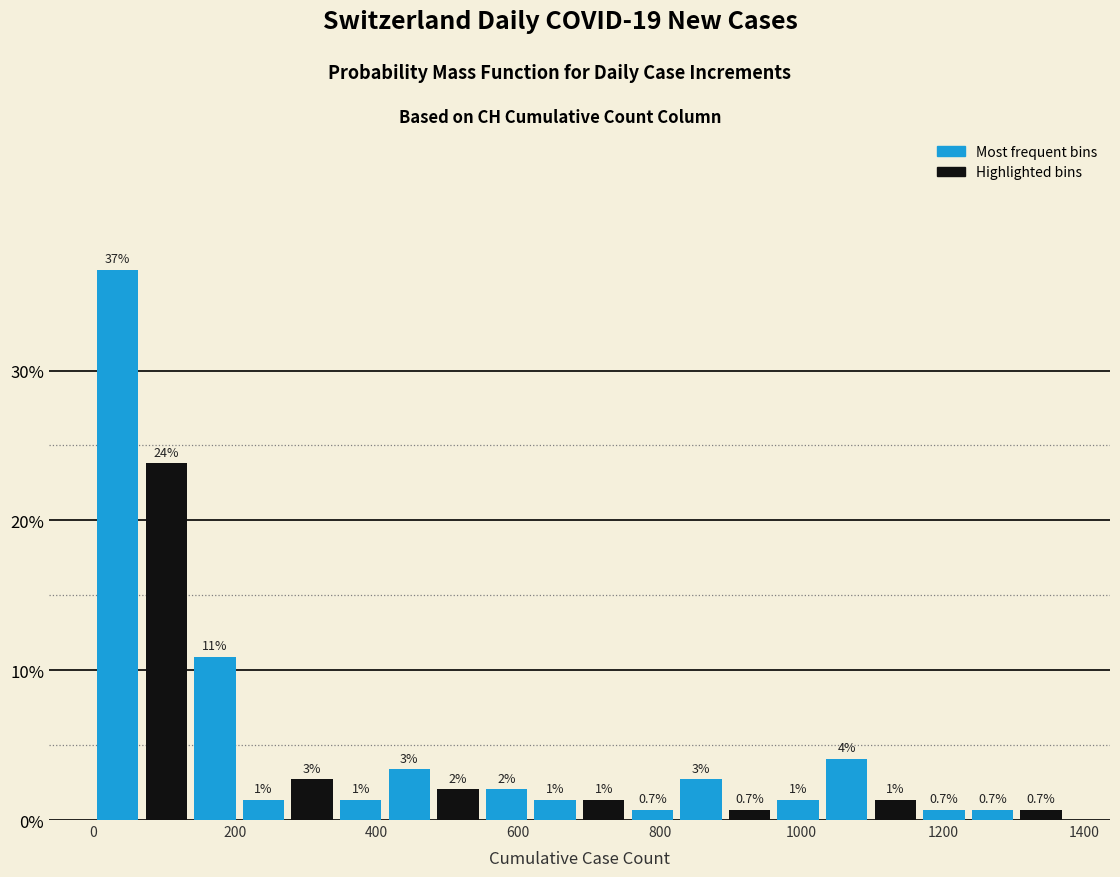

Around what value on the x-axis is the tallest bar? Give the approximate position of its centre, as read against the axis.

40